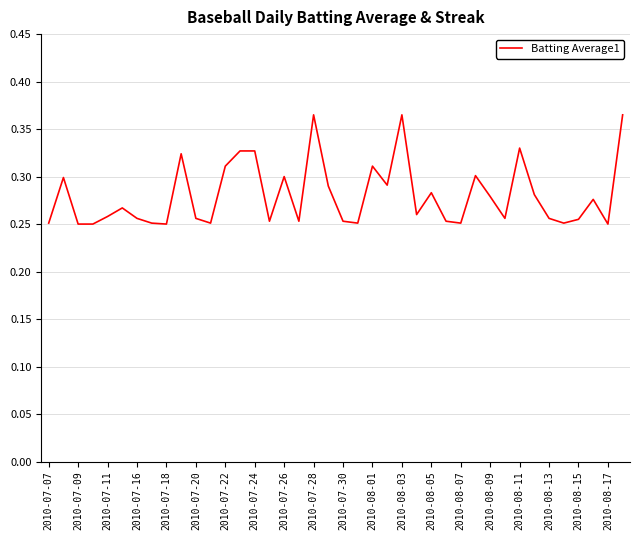

Is it true that the value at 2010-08-09 is 0.2?

False